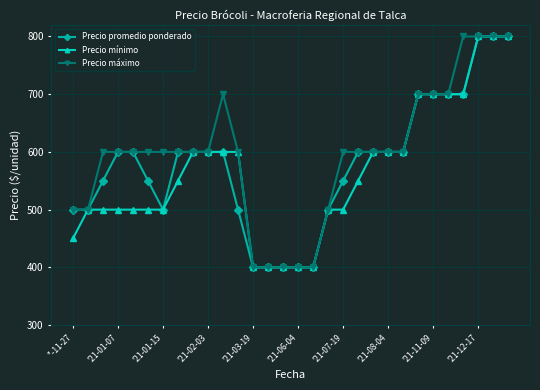

At how many categories does at least one series exceed 650?

8